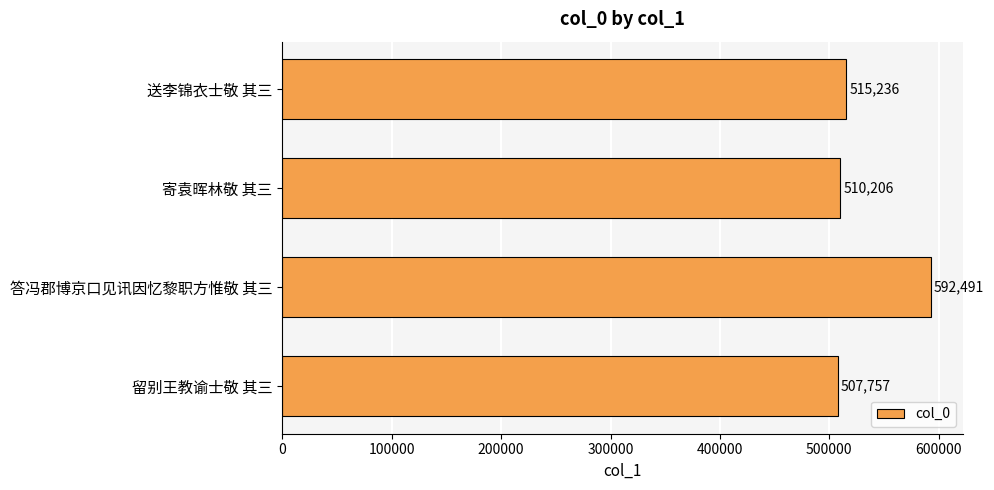

Reading top to bottom, extract all data points from this chart.

送李锦衣士敬 其三=515236	寄袁晖林敬 其三=510206	答冯郡博京口见讯因忆黎职方惟敬 其三=592491	留别王教谕士敬 其三=507757